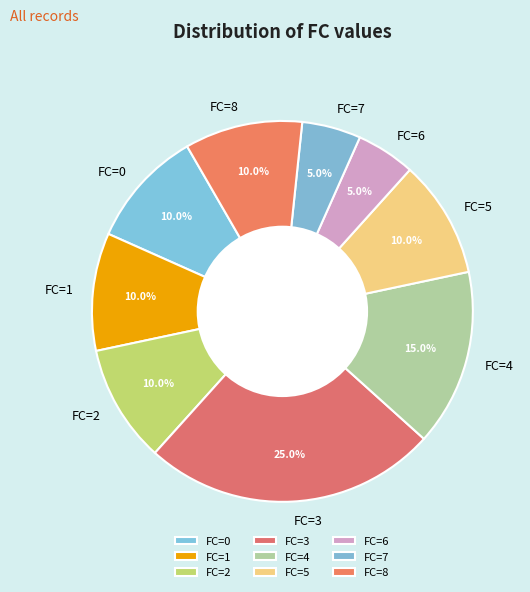

Is there a majority slice in this chart?

No